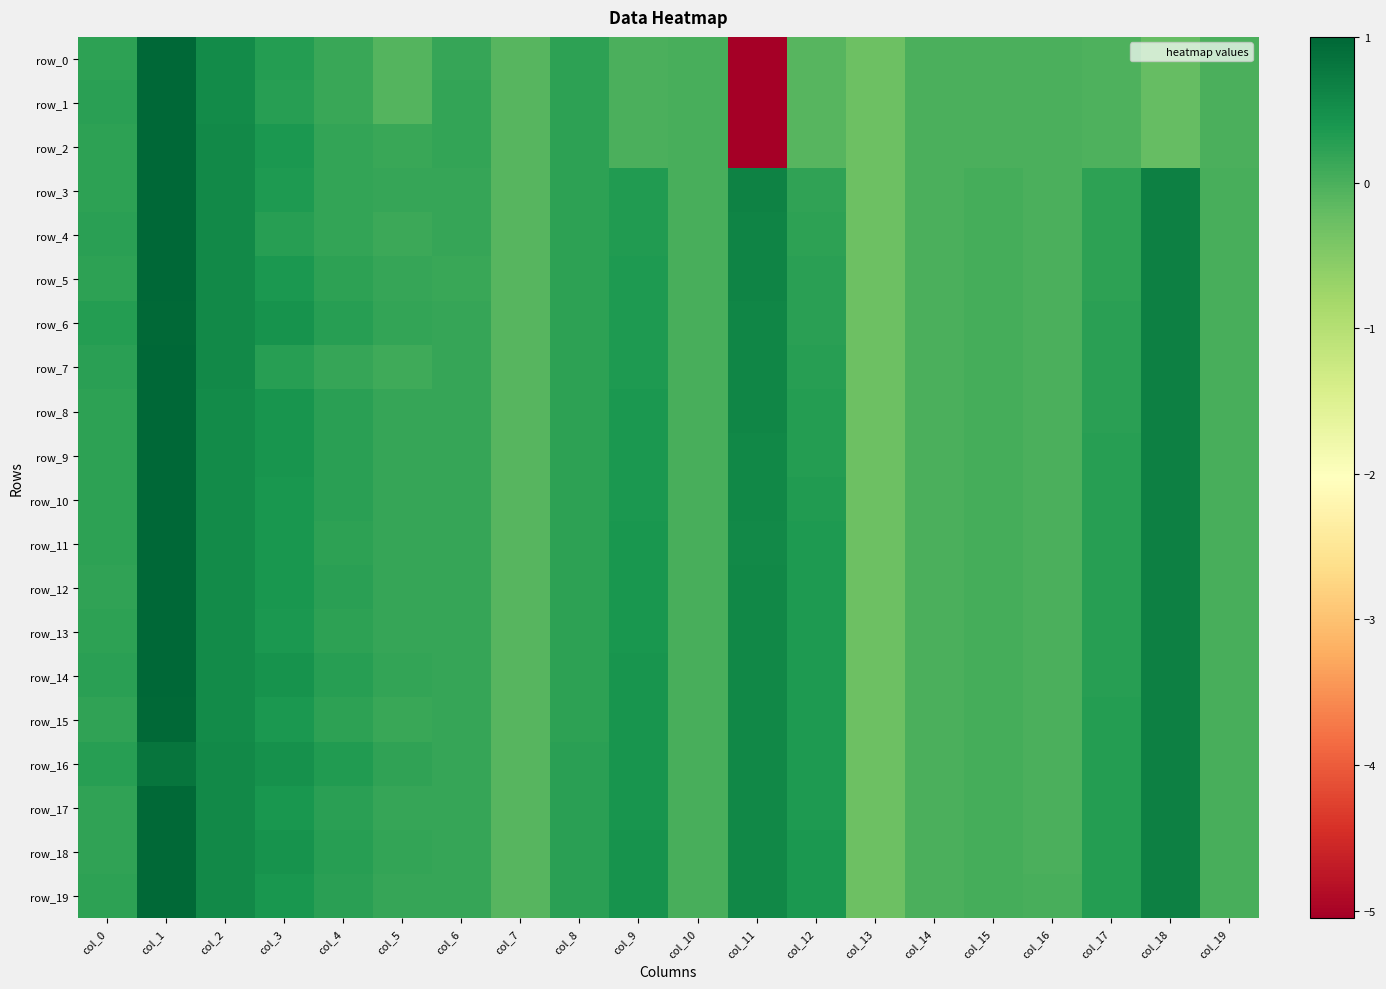

Reading left to right, transcribe all the data shown in this chart.

row_0: 0.2	1.0	0.5	0.3	0.1	-0.1	0.2	-0.1	0.2	0.0	0.0	-5.1	-0.1	-0.3	-0.0	-0.0	-0.0	-0.0	-0.2	-0.0
row_1: 0.3	1.0	0.5	0.3	0.1	-0.1	0.2	-0.1	0.2	0.0	0.0	-5.1	-0.1	-0.3	-0.0	-0.0	-0.0	-0.0	-0.2	-0.0
row_2: 0.2	1.0	0.6	0.4	0.2	0.1	0.2	-0.1	0.2	0.0	0.0	-5.1	-0.1	-0.3	-0.0	-0.0	-0.0	-0.0	-0.2	-0.0
row_3: 0.2	1.0	0.6	0.4	0.2	0.2	0.2	-0.1	0.2	0.3	0.0	0.6	0.2	-0.3	-0.0	0.0	-0.0	0.2	0.7	0.0
row_4: 0.3	1.0	0.6	0.3	0.2	0.1	0.2	-0.1	0.2	0.3	0.0	0.6	0.2	-0.3	-0.0	0.0	-0.0	0.2	0.7	0.0
row_5: 0.2	1.0	0.6	0.4	0.2	0.2	0.1	-0.1	0.2	0.3	0.0	0.6	0.2	-0.3	-0.0	0.0	-0.0	0.2	0.7	0.0
row_6: 0.3	1.0	0.6	0.4	0.3	0.2	0.2	-0.1	0.2	0.3	0.0	0.6	0.3	-0.3	-0.0	0.0	-0.0	0.2	0.7	0.0
row_7: 0.2	1.0	0.6	0.3	0.2	0.1	0.2	-0.1	0.2	0.4	0.0	0.6	0.3	-0.3	-0.0	0.0	-0.0	0.3	0.7	0.0
row_8: 0.2	1.0	0.5	0.4	0.3	0.2	0.2	-0.1	0.2	0.4	0.0	0.6	0.3	-0.3	-0.0	0.0	-0.0	0.3	0.7	0.0
row_9: 0.2	1.0	0.5	0.4	0.3	0.2	0.2	-0.1	0.2	0.4	0.0	0.6	0.3	-0.3	-0.0	0.0	-0.0	0.3	0.7	0.0
row_10: 0.2	1.0	0.5	0.4	0.3	0.2	0.2	-0.1	0.2	0.4	0.0	0.6	0.3	-0.3	-0.0	0.0	-0.0	0.3	0.7	0.0
row_11: 0.2	1.0	0.5	0.4	0.2	0.2	0.2	-0.1	0.2	0.4	0.0	0.6	0.3	-0.3	-0.0	0.0	-0.0	0.3	0.7	0.0
row_12: 0.2	1.0	0.5	0.4	0.2	0.2	0.2	-0.1	0.2	0.4	0.0	0.6	0.3	-0.3	-0.0	0.0	-0.0	0.3	0.7	0.0
row_13: 0.2	1.0	0.5	0.4	0.2	0.2	0.2	-0.1	0.2	0.4	0.0	0.6	0.4	-0.3	-0.0	0.0	-0.0	0.3	0.7	0.0
row_14: 0.3	1.0	0.5	0.5	0.3	0.2	0.2	-0.1	0.2	0.4	0.0	0.6	0.4	-0.3	-0.0	0.0	-0.0	0.3	0.7	0.0
row_15: 0.2	1.0	0.5	0.4	0.2	0.1	0.2	-0.1	0.2	0.4	0.0	0.6	0.4	-0.3	-0.0	0.0	-0.0	0.3	0.7	0.0
row_16: 0.3	0.8	0.6	0.5	0.3	0.2	0.2	-0.1	0.2	0.4	0.0	0.6	0.4	-0.3	-0.0	0.0	-0.0	0.3	0.7	0.0
row_17: 0.2	1.0	0.6	0.4	0.3	0.2	0.2	-0.1	0.2	0.4	0.0	0.6	0.4	-0.3	-0.0	0.0	-0.0	0.3	0.7	0.0
row_18: 0.2	1.0	0.6	0.4	0.3	0.2	0.2	-0.1	0.2	0.4	0.0	0.6	0.4	-0.3	-0.0	0.0	-0.0	0.3	0.7	0.0
row_19: 0.2	1.0	0.6	0.4	0.3	0.2	0.2	-0.1	0.2	0.4	0.0	0.6	0.4	-0.3	0.0	0.0	0.0	0.3	0.7	0.0